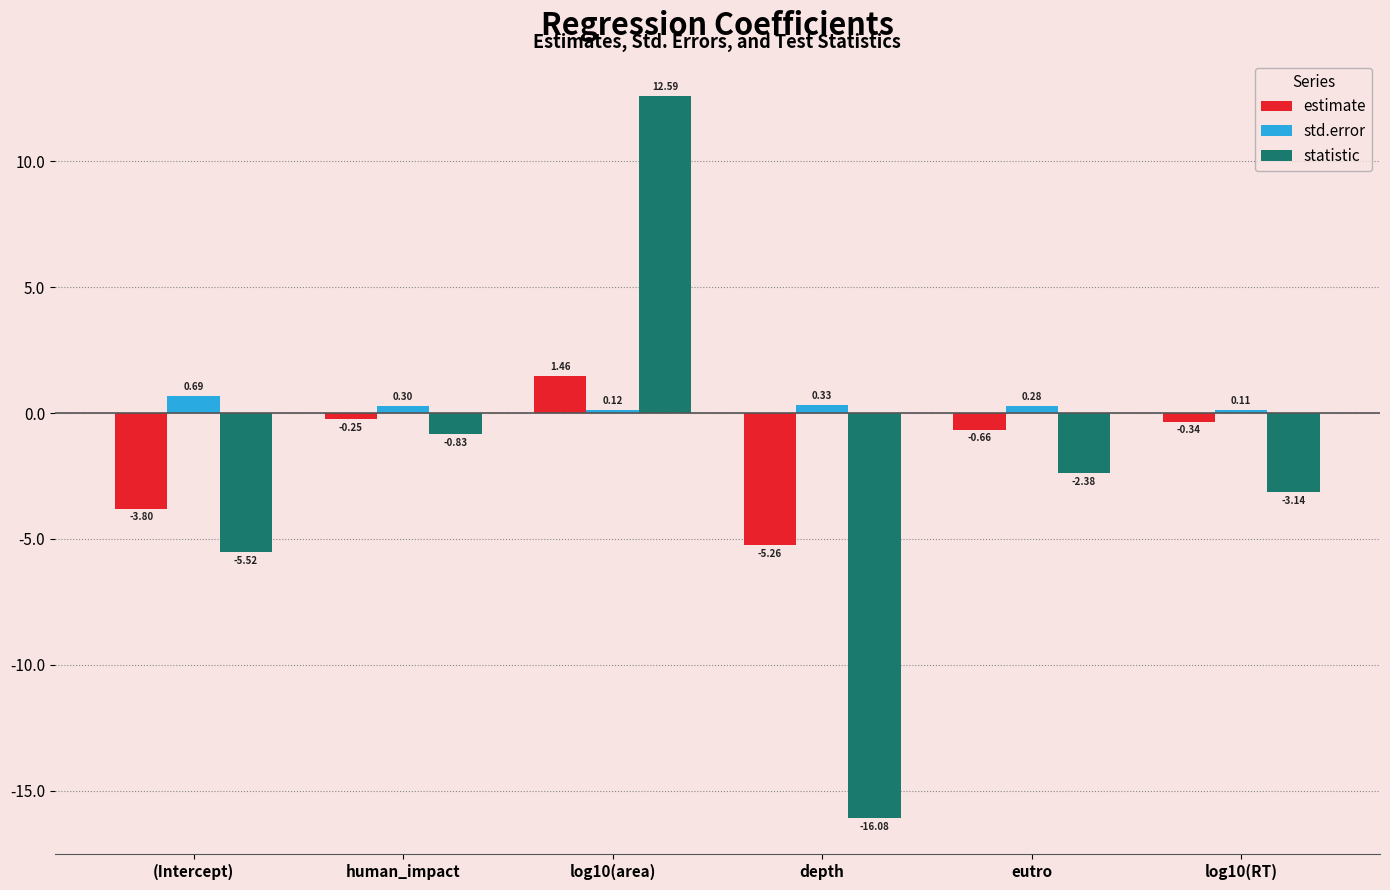

List the labels in order of estimate value, largest first.

log10(area), human_impact, log10(RT), eutro, (Intercept), depth